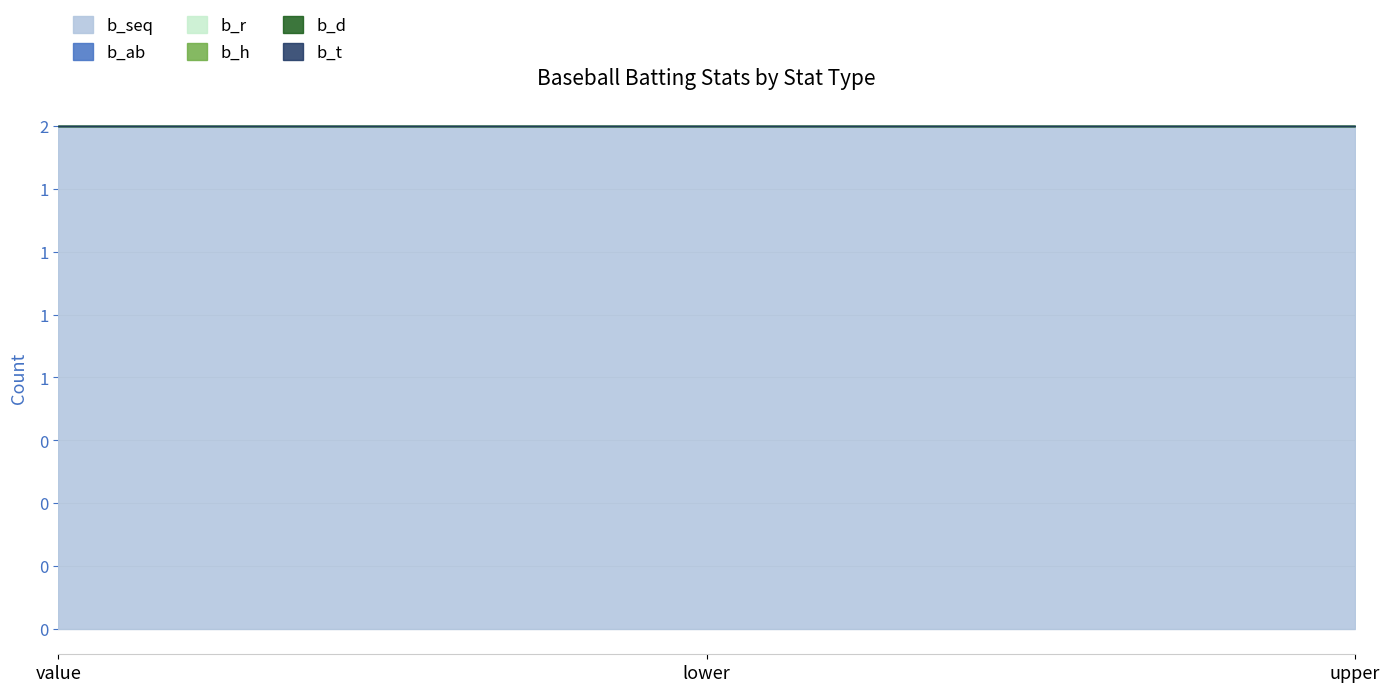

At how many categories does at least one series exceed 1?

3